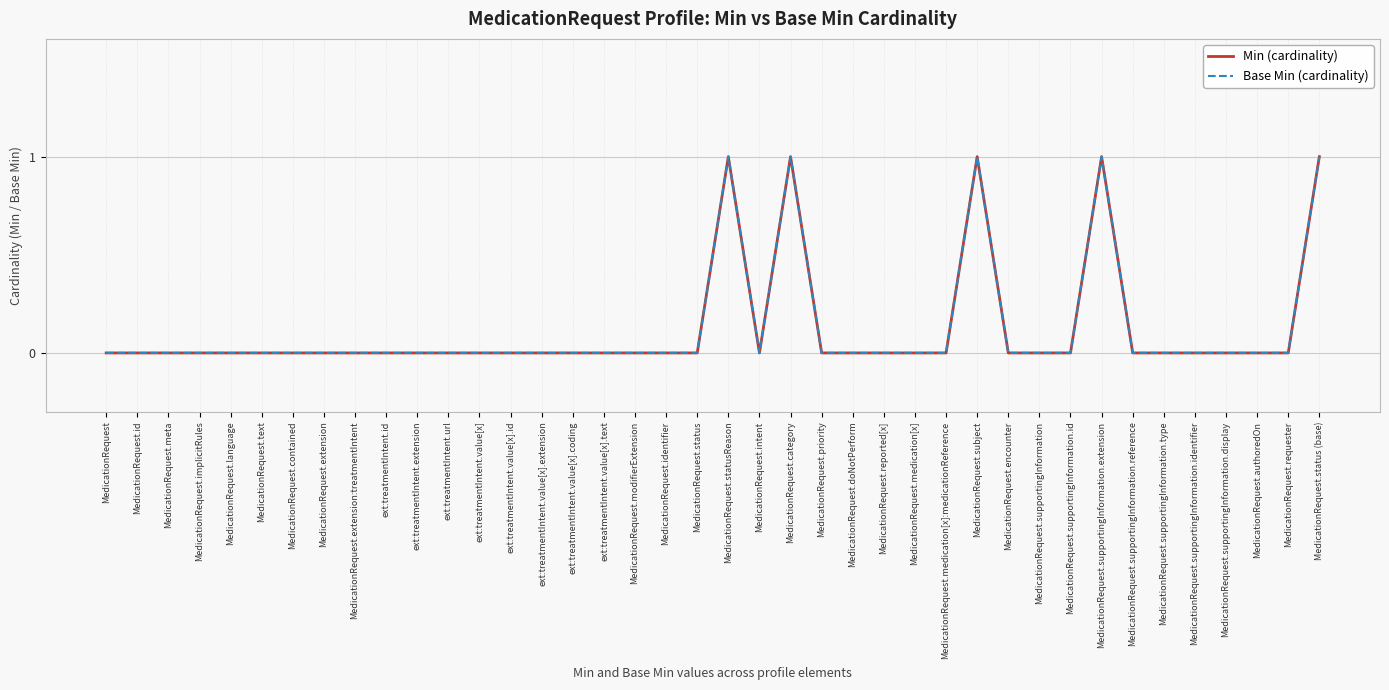

Is this an area chart (filled region under the line)?

No